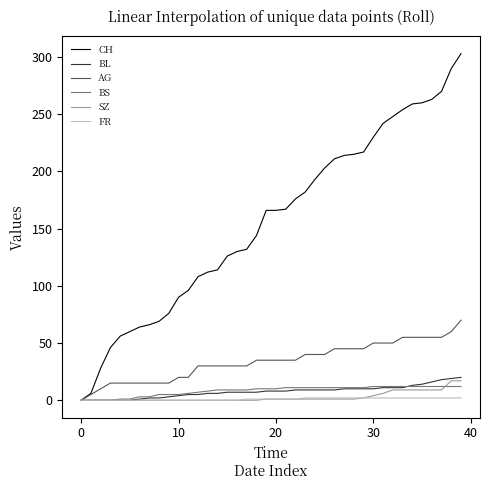

What is the sum of all AG values?

1370